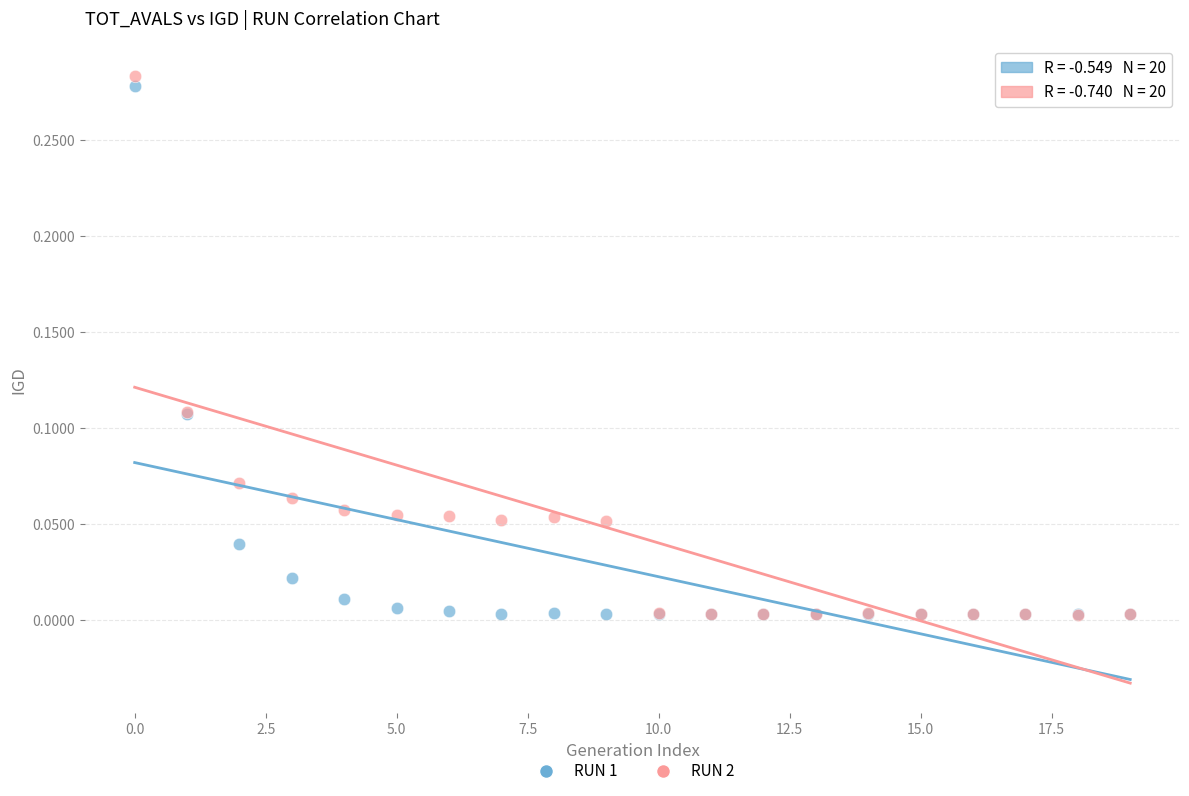

Which series has the largest Y range (max minus min)?

RUN 2